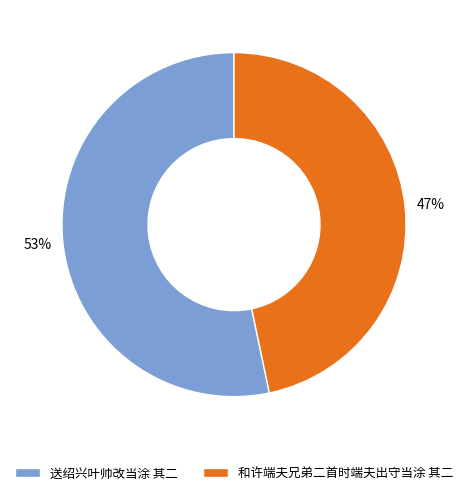

Combined, do 和许端夫兄弟二首时端夫出守当涂 其二 and 送绍兴叶帅改当涂 其二 account for over 50%?

Yes